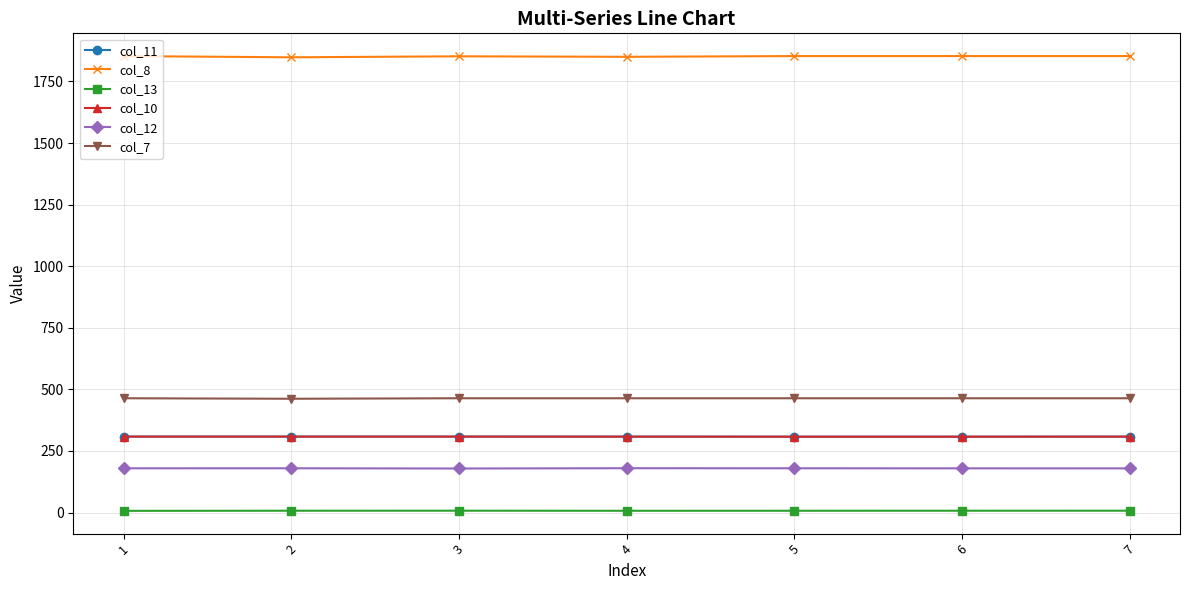

List the series in order of their peak value, lowest first.

col_13, col_12, col_11, col_10, col_7, col_8